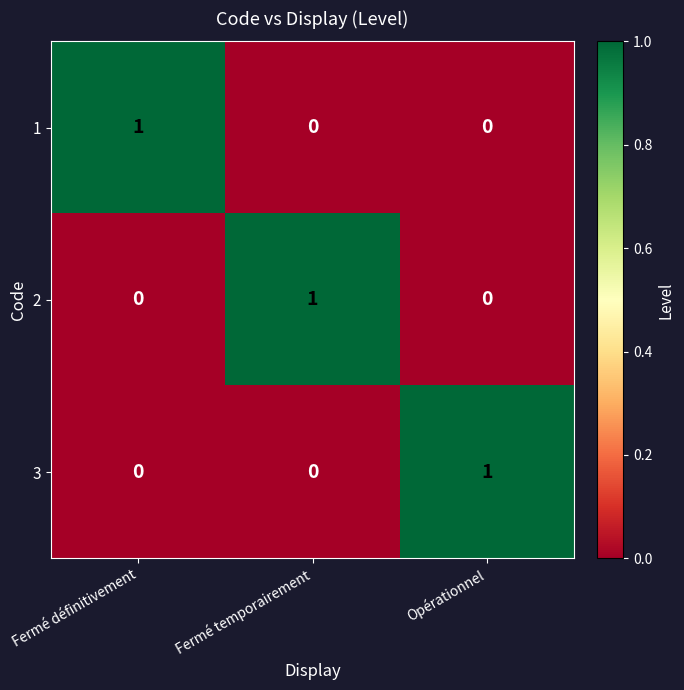

At which label does 3 reach its peak?

Opérationnel